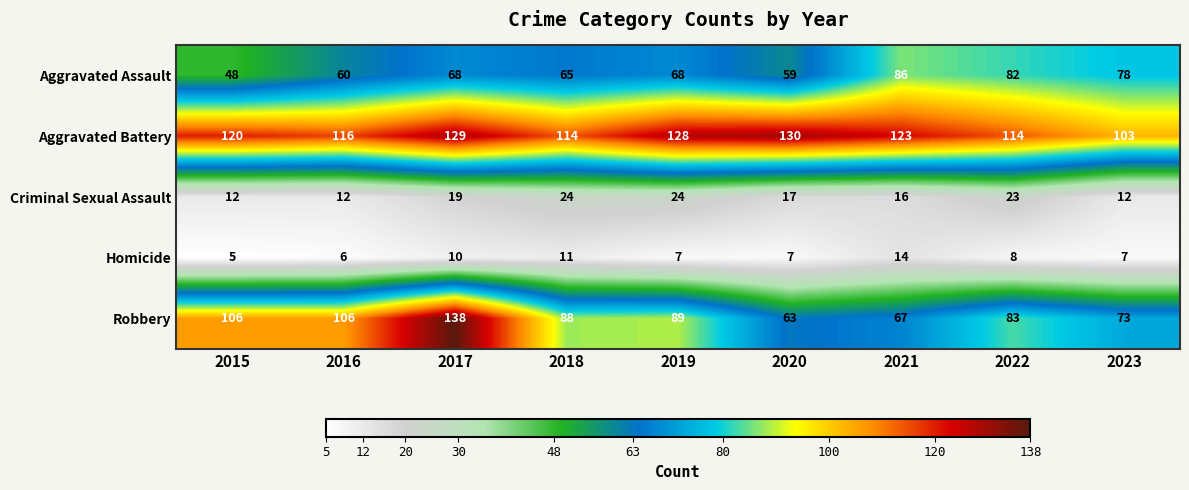

What is the minimum value shown in the chart?

5